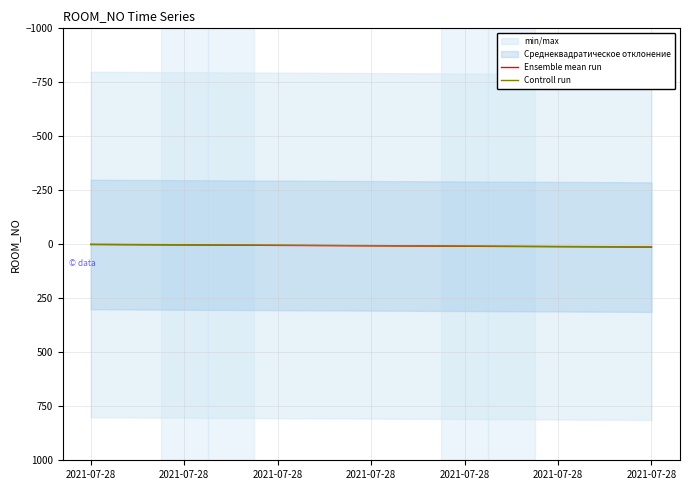

How many values in the Ensemble mean run series exceed 7?

6